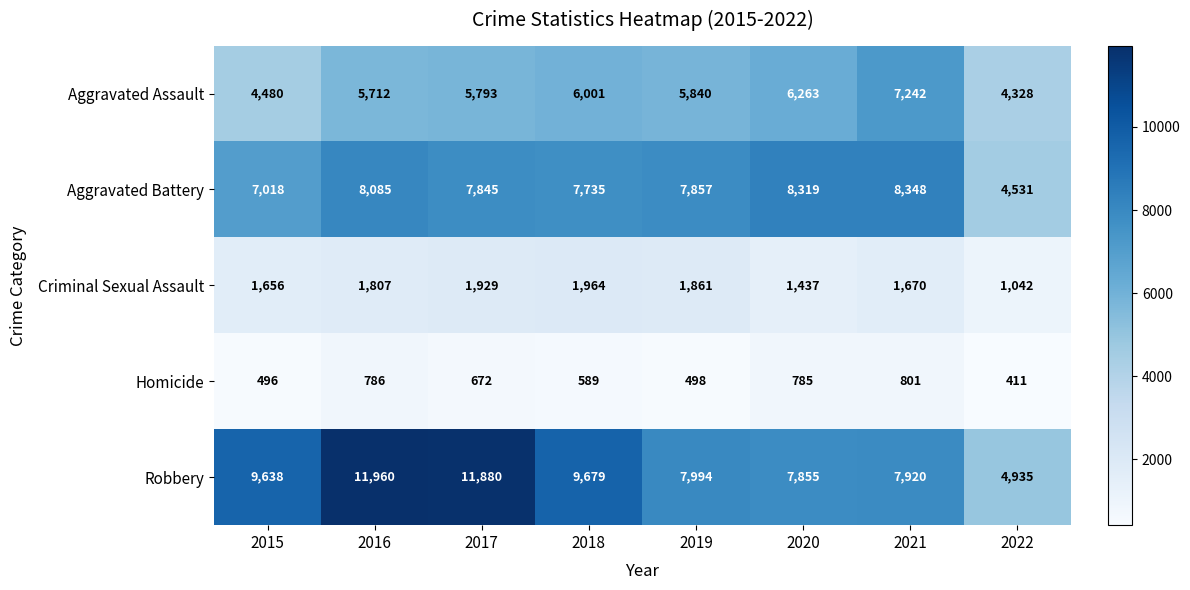

What is the total value across all series at 2022?

15247